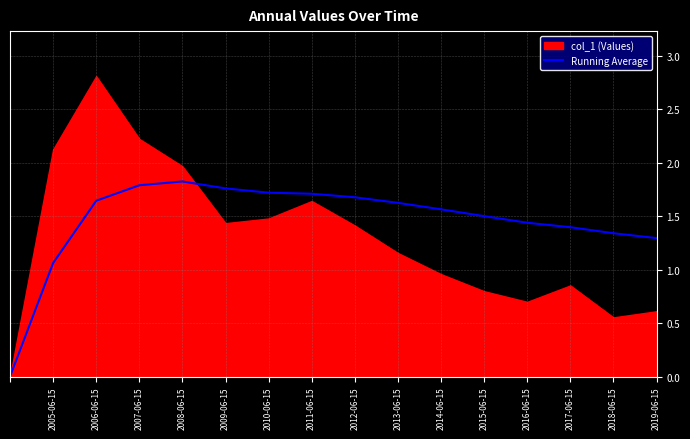

How many positive values are there?

15